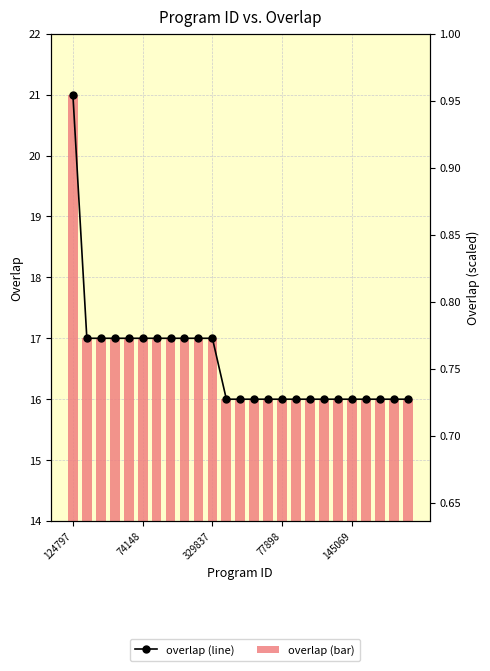

What is the difference between the maximum and second lowest values in the overlap (line) series?

5